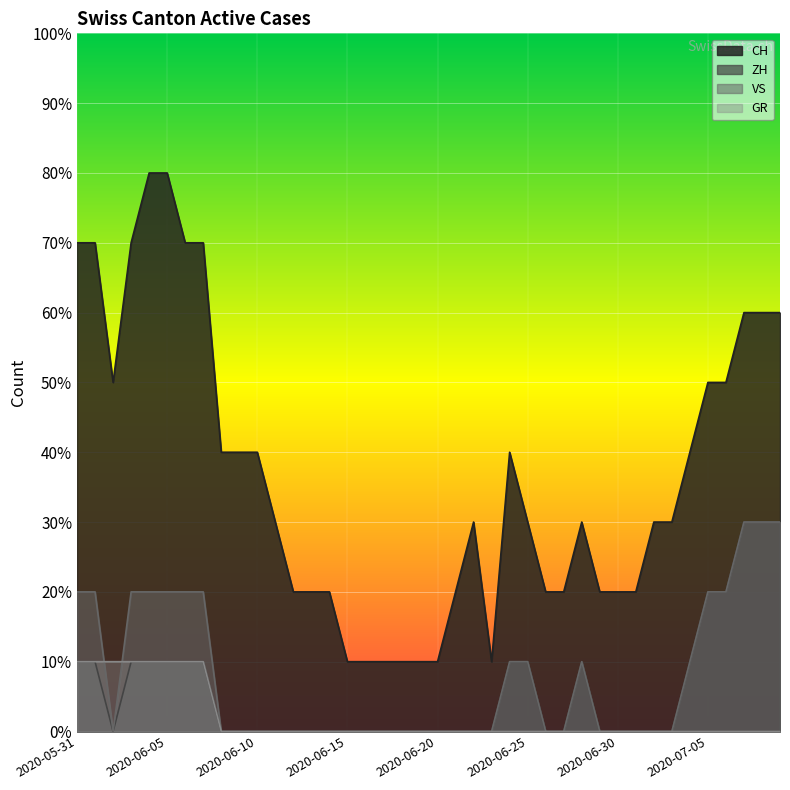

List the labels in order of CH value, largest first.

2020-06-04, 2020-06-05, 2020-05-31, 2020-06-01, 2020-06-03, 2020-06-06, 2020-06-07, 2020-07-07, 2020-07-08, 2020-07-09, 2020-06-02, 2020-07-05, 2020-07-06, 2020-06-08, 2020-06-09, 2020-06-10, 2020-06-24, 2020-07-04, 2020-06-11, 2020-06-22, 2020-06-25, 2020-06-28, 2020-07-02, 2020-07-03, 2020-06-12, 2020-06-13, 2020-06-14, 2020-06-21, 2020-06-26, 2020-06-27, 2020-06-29, 2020-06-30, 2020-07-01, 2020-06-15, 2020-06-16, 2020-06-17, 2020-06-18, 2020-06-19, 2020-06-20, 2020-06-23